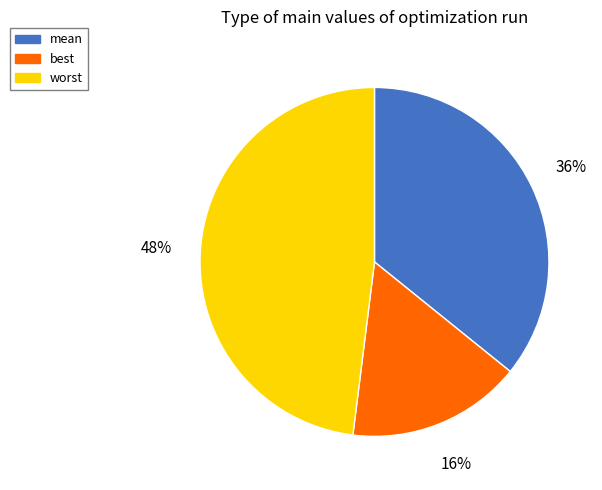

How many slices are in this pie chart?

3